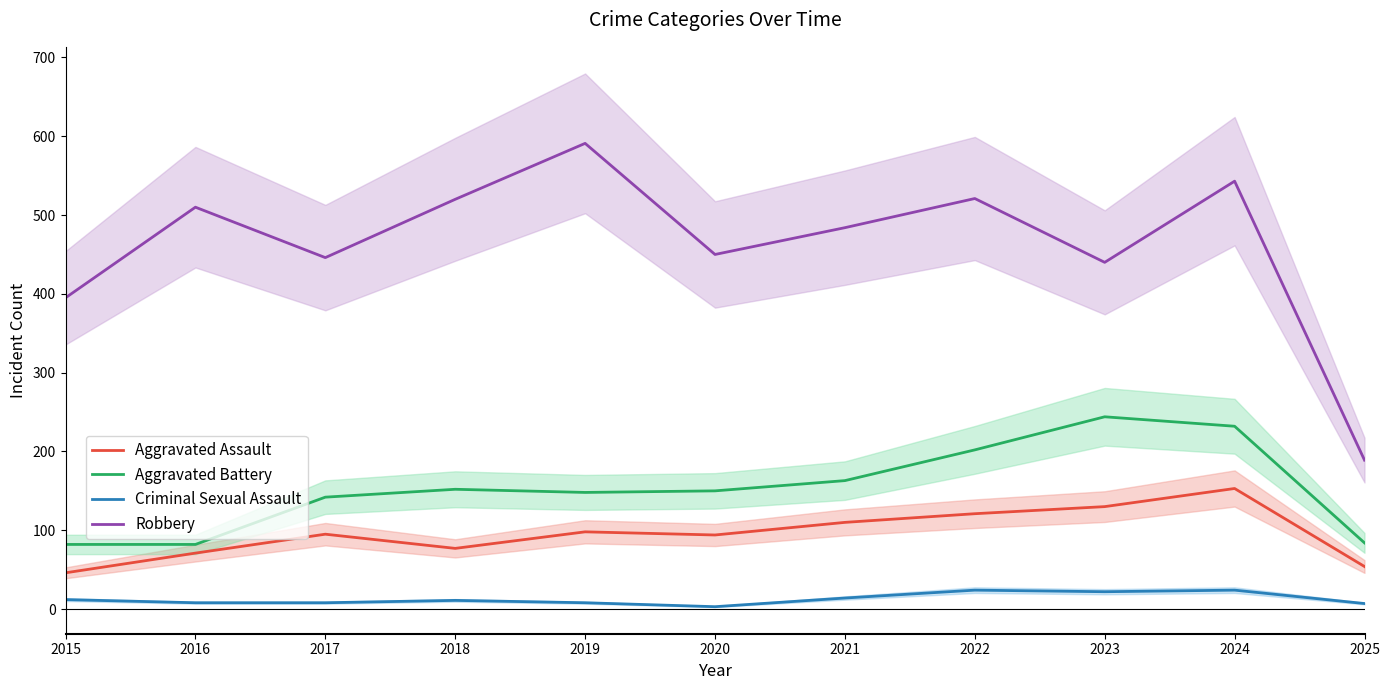

Which category has the lowest value across all series?

2020